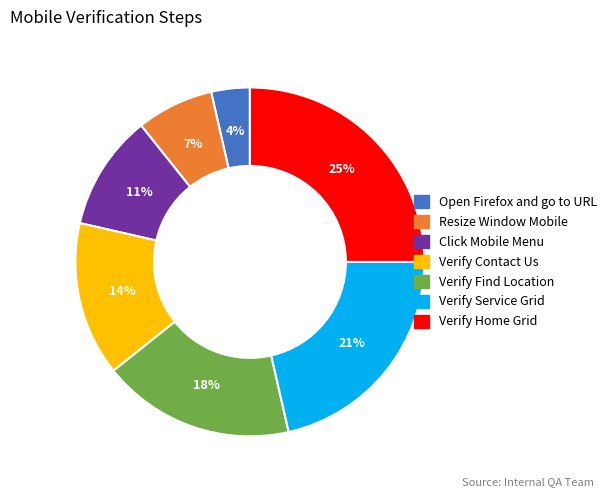

How many slices are in this pie chart?

7